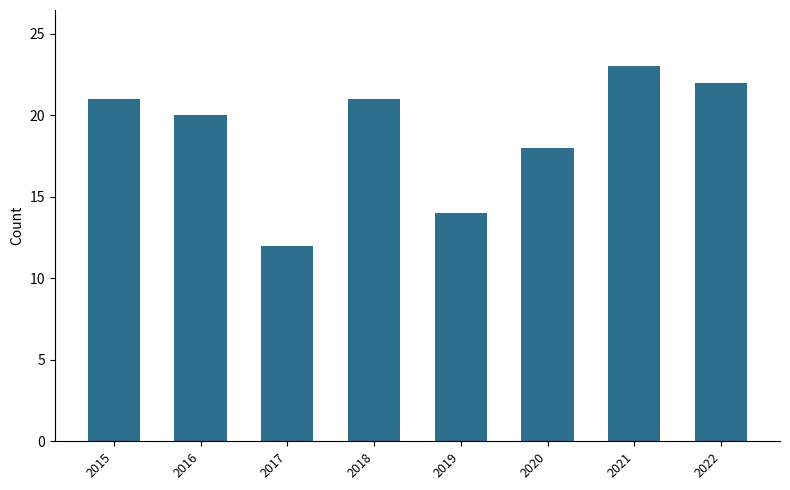

What is the difference between the values at 2022 and 2019?

8